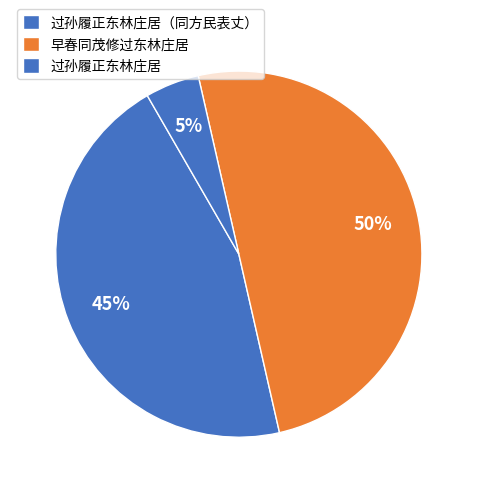

Is it true that 过孙履正东林庄居 is 1% of the pie?

False